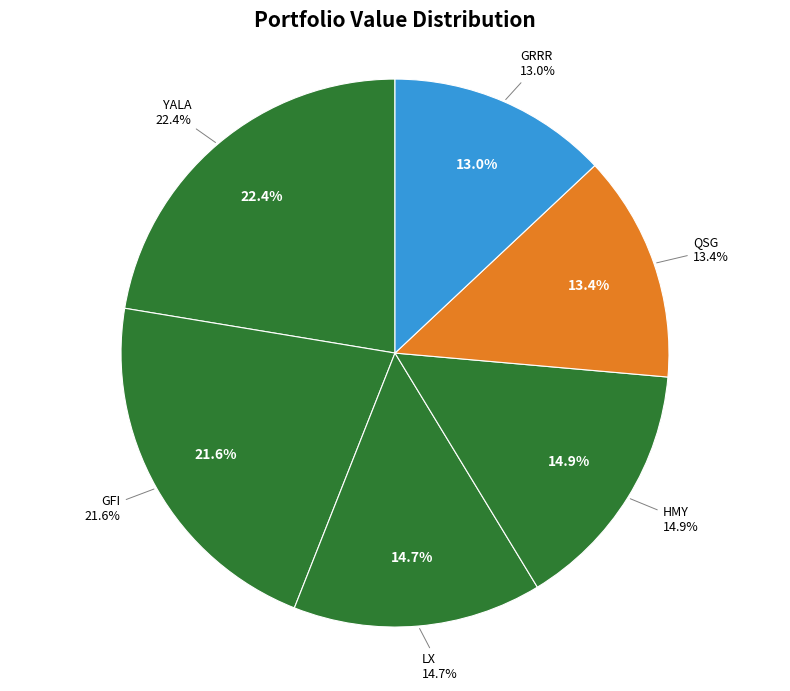

How many slices are in this pie chart?

7